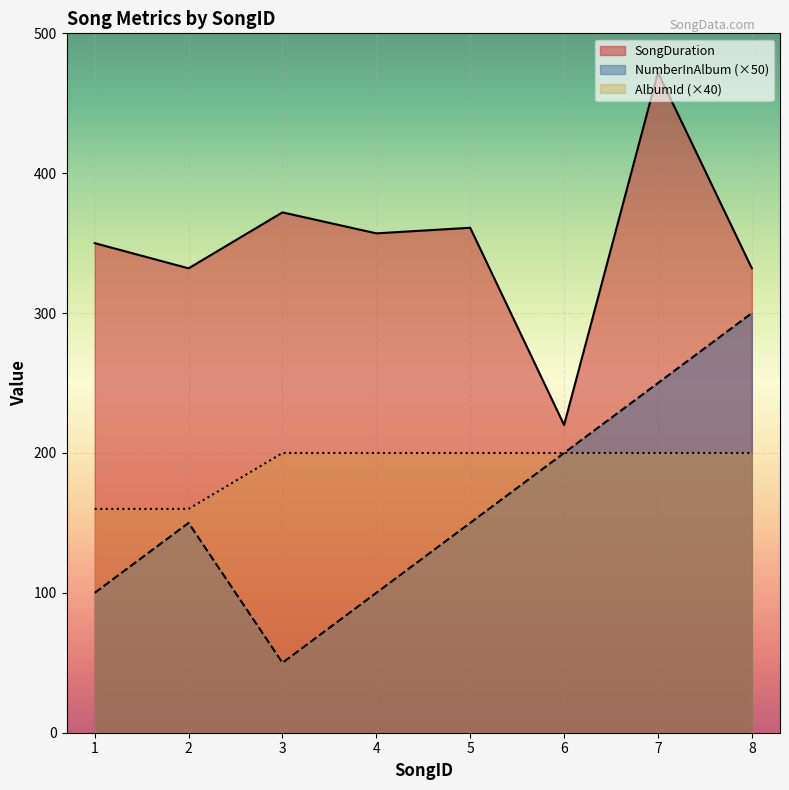

What is the value of the NumberInAlbum point at the 3rd from the left?

50